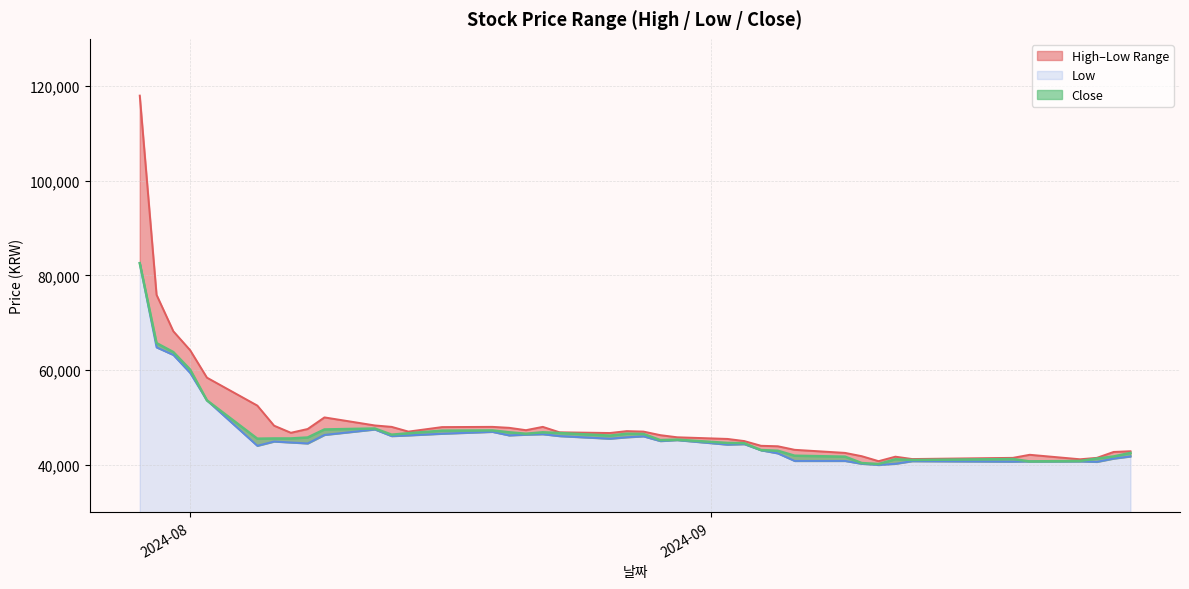

What is the maximum value for Close?

82600